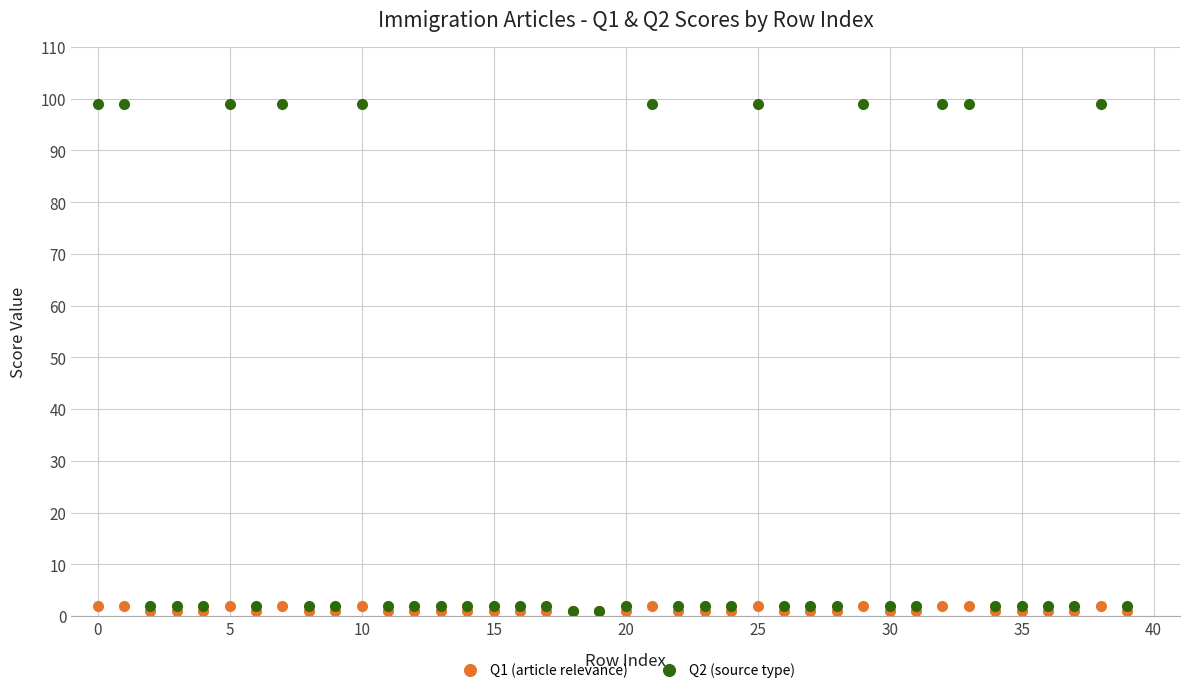

List the series in order of their peak value, highest first.

Q2 (source type), Q1 (article relevance)